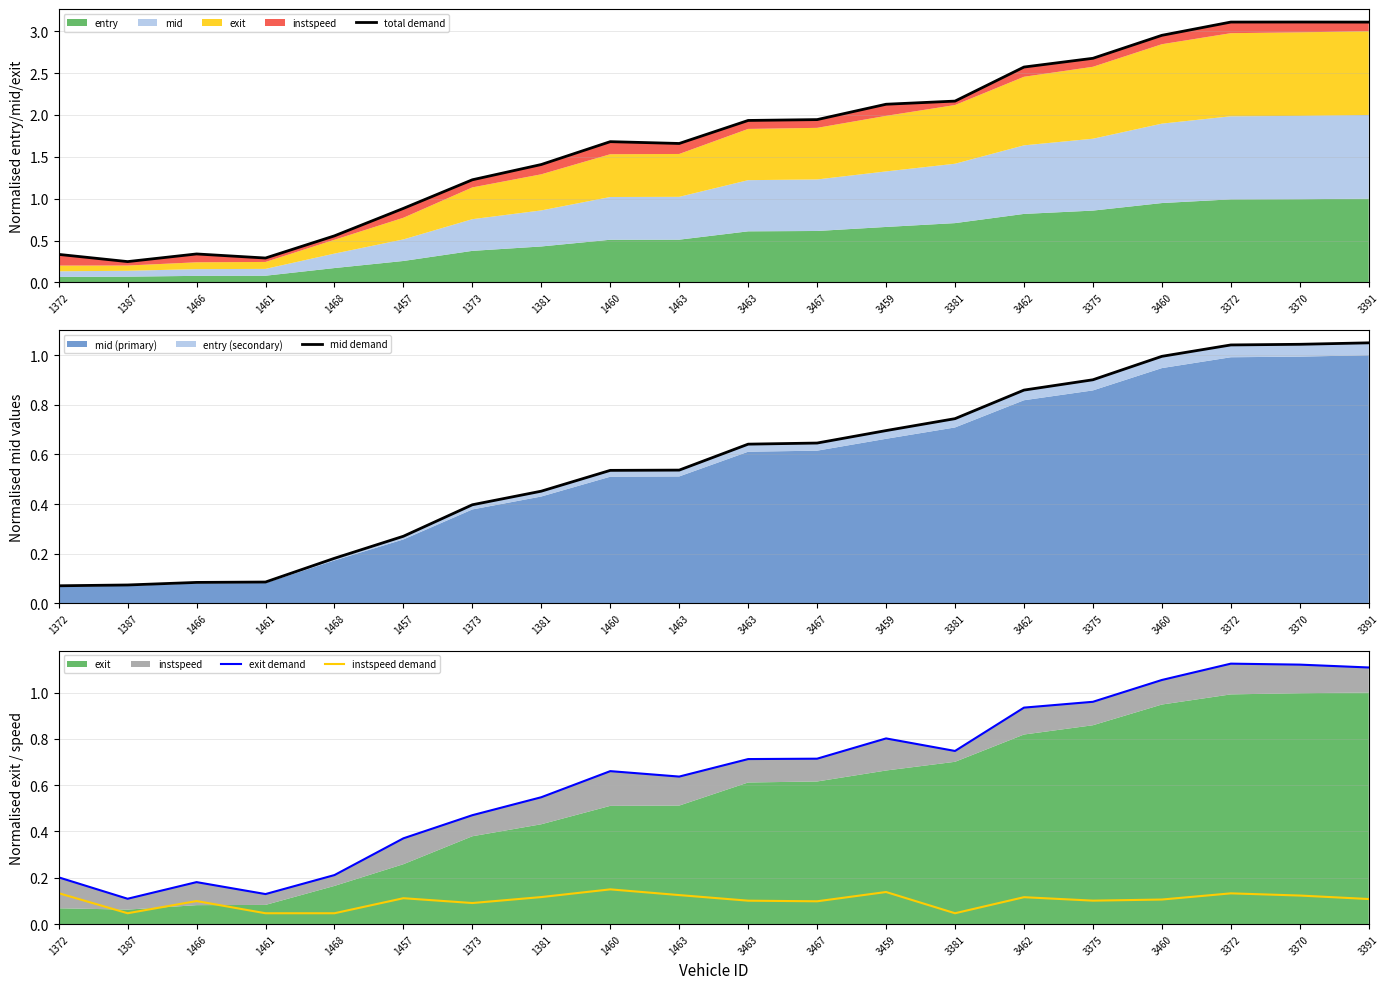

True or false: total demand and instspeed demand intersect in this chart.

False